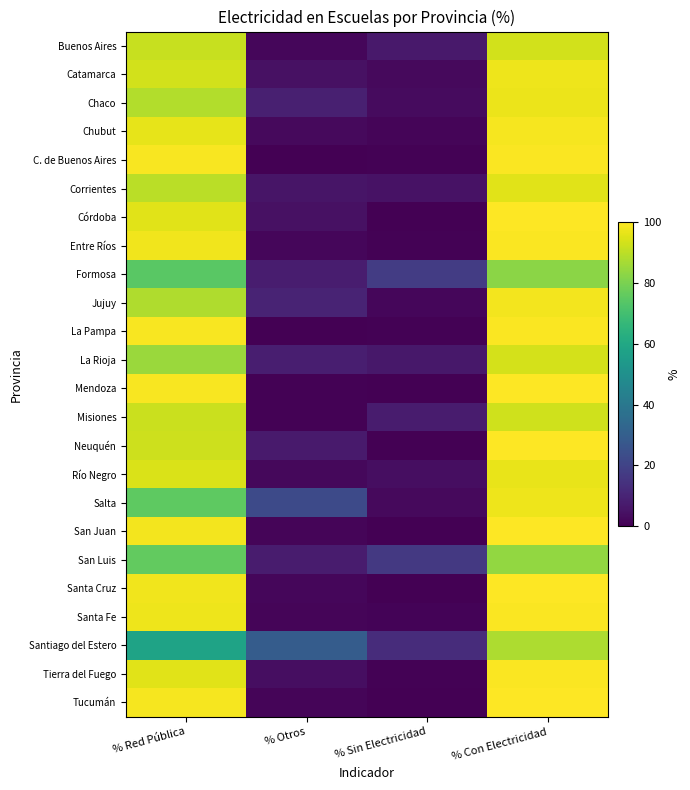

At % Red Pública, list the series in order from smallest to largest.

Santiago del Estero, Formosa, Salta, San Luis, La Rioja, Jujuy, Chaco, Corrientes, Buenos Aires, Misiones, Neuquén, Catamarca, Río Negro, Córdoba, Tierra del Fuego, Chubut, Santa Fe, Santa Cruz, Entre Ríos, San Juan, Tucumán, Mendoza, La Pampa, C. de Buenos Aires